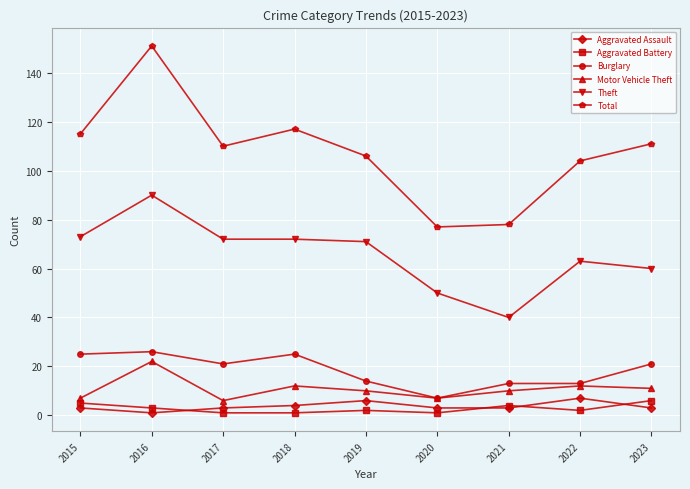

True or false: Theft and Motor Vehicle Theft cross at least once.

False